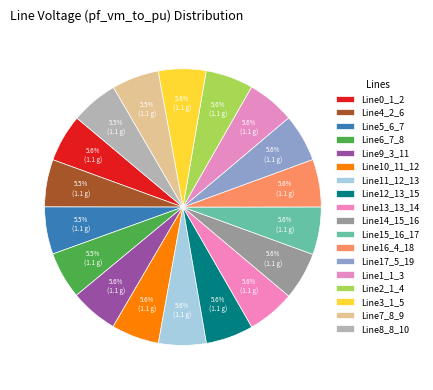

Is it true that Line17_5_19 is 6% of the pie?

True